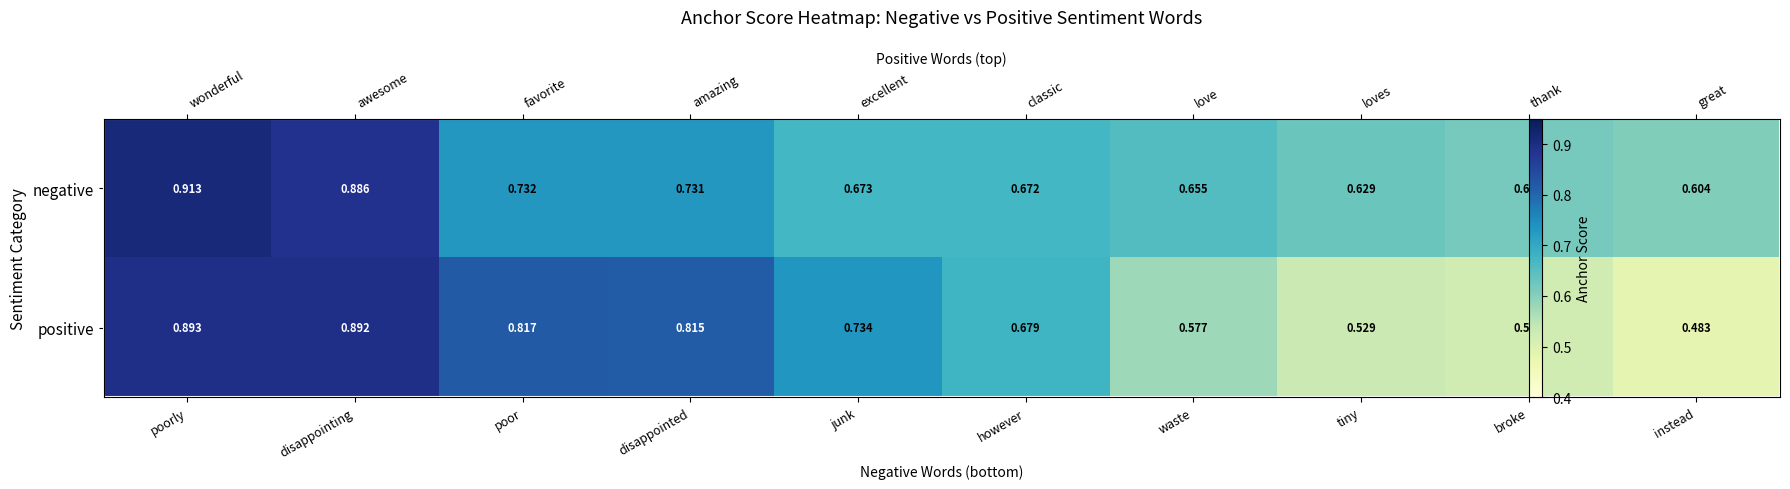

How many distinct data groups are displayed?

2